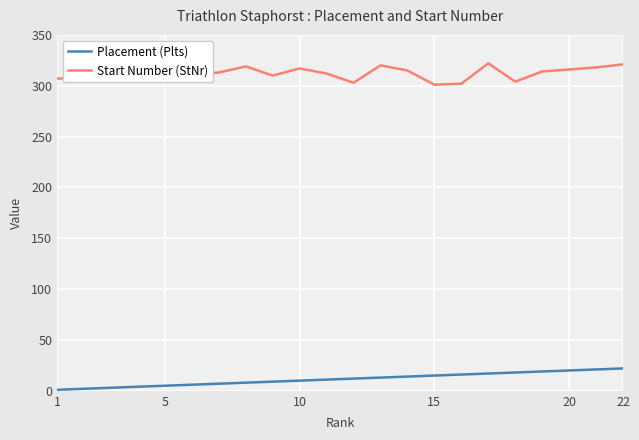

Rank the series by their maximum value, from lowest to highest.

Placement (Plts), Start Number (StNr)